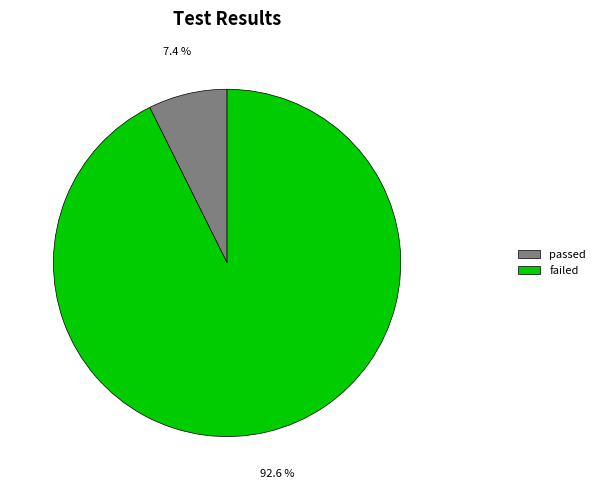

Count the number of slices in the pie.

2